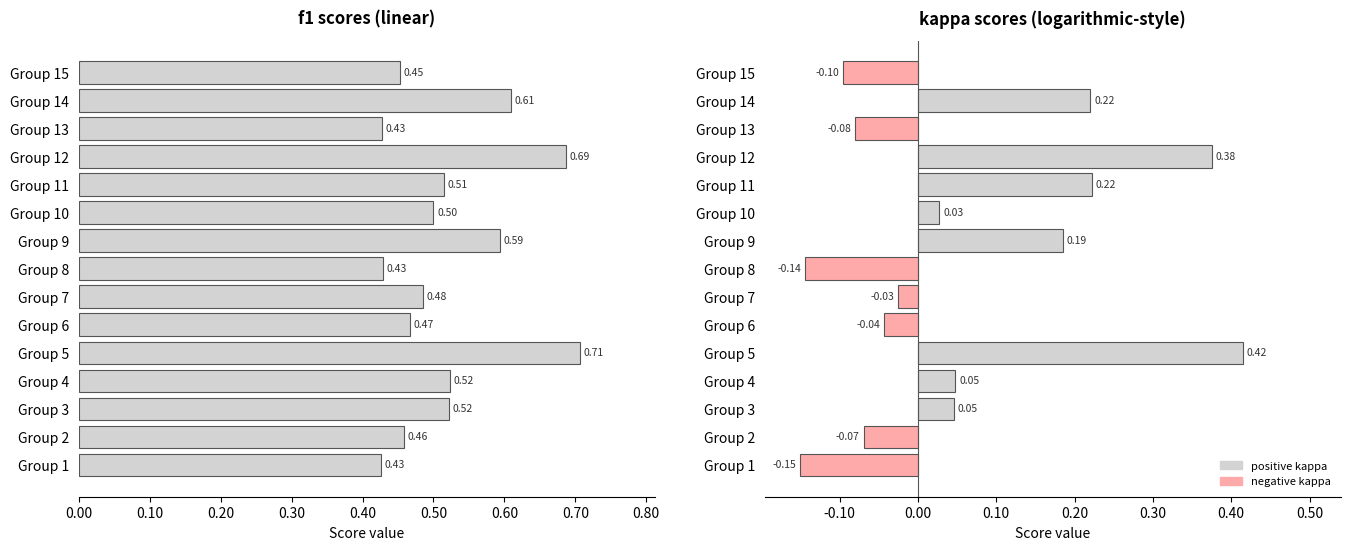

How many bars are there in total?

30